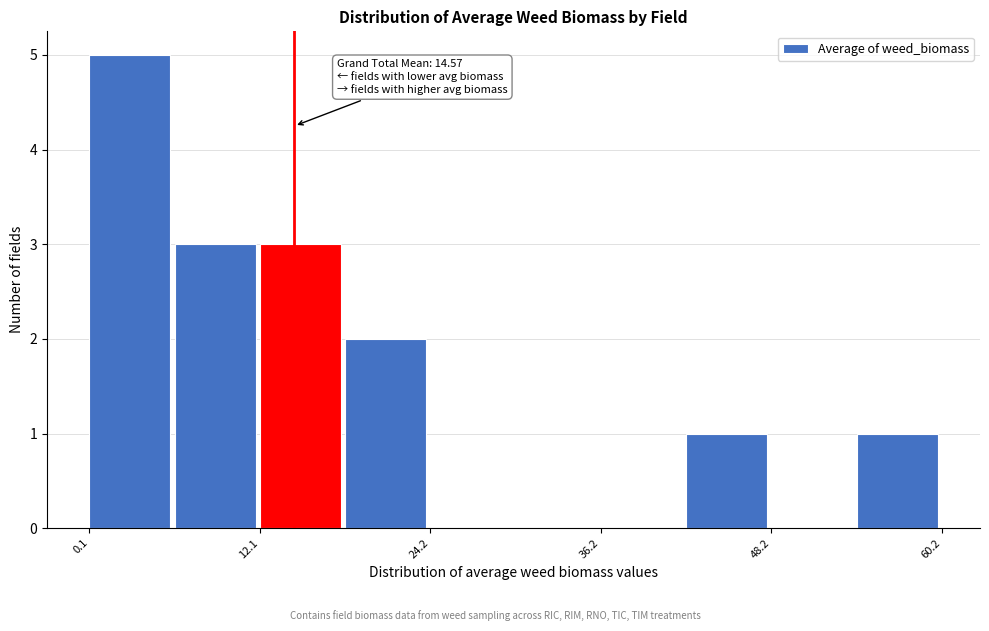

Around what value on the x-axis is the tallest bar? Give the approximate position of its centre, as read against the axis.

2